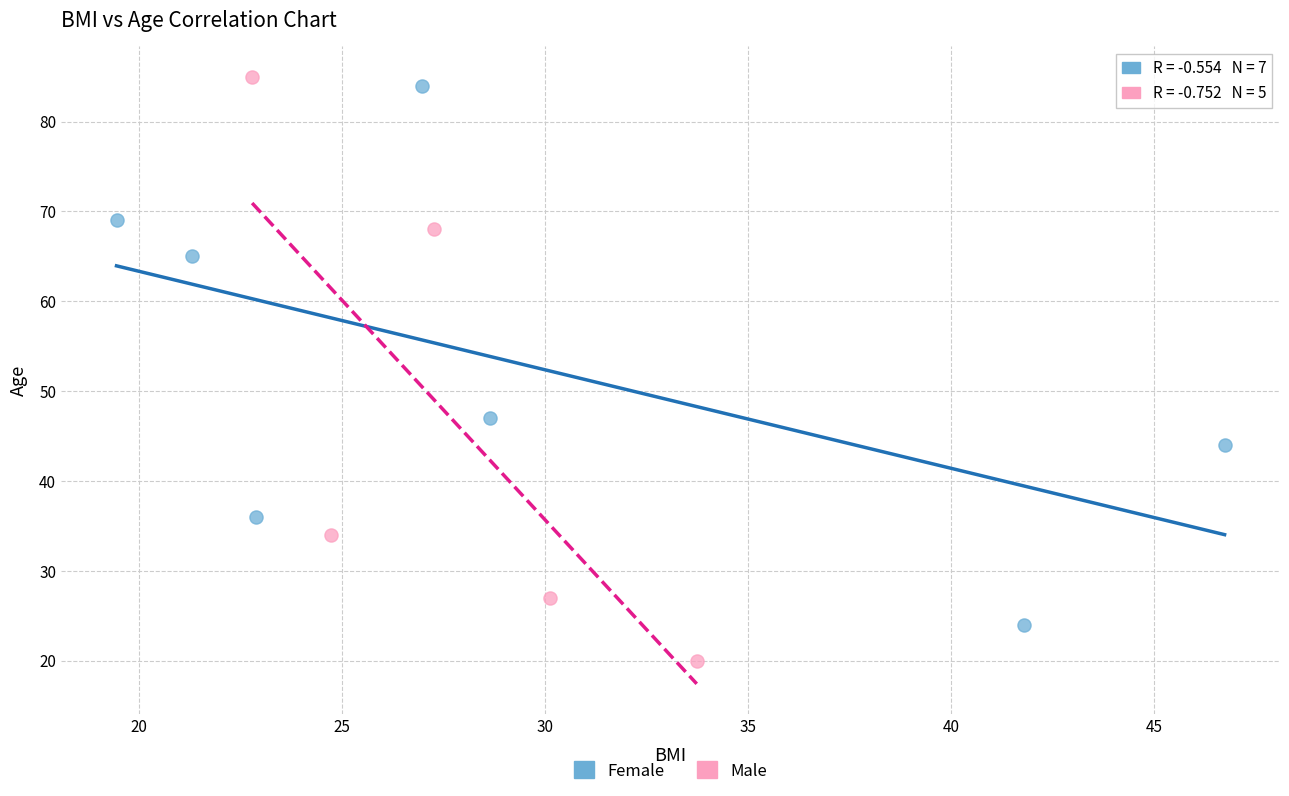

Which series reaches the minimum Y coordinate?

Male